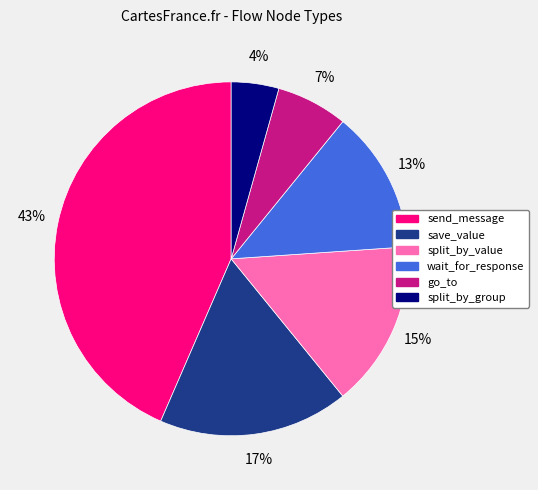

How many slices are in this pie chart?

6